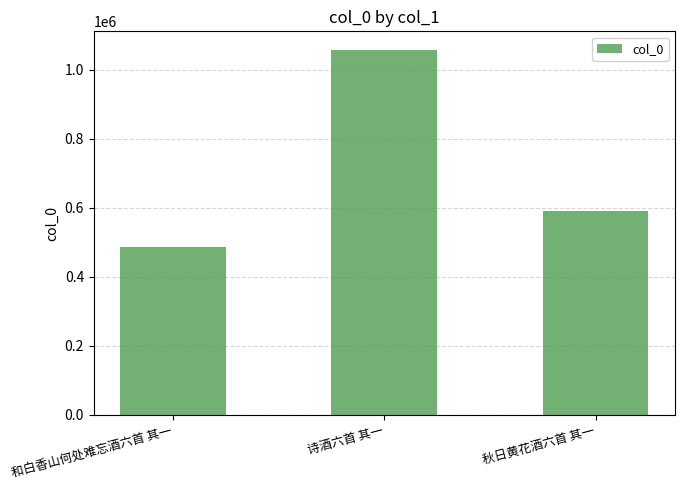

What position from the right is 和白香山何处难忘酒六首 其一?

3